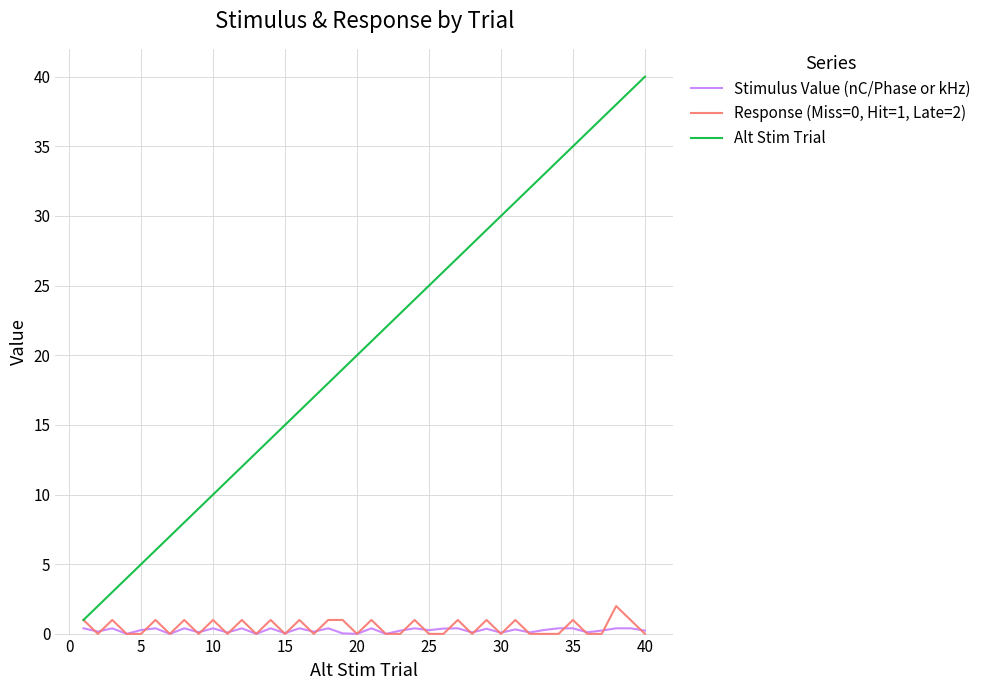

Which series has the largest range (max minus min)?

Alt Stim Trial